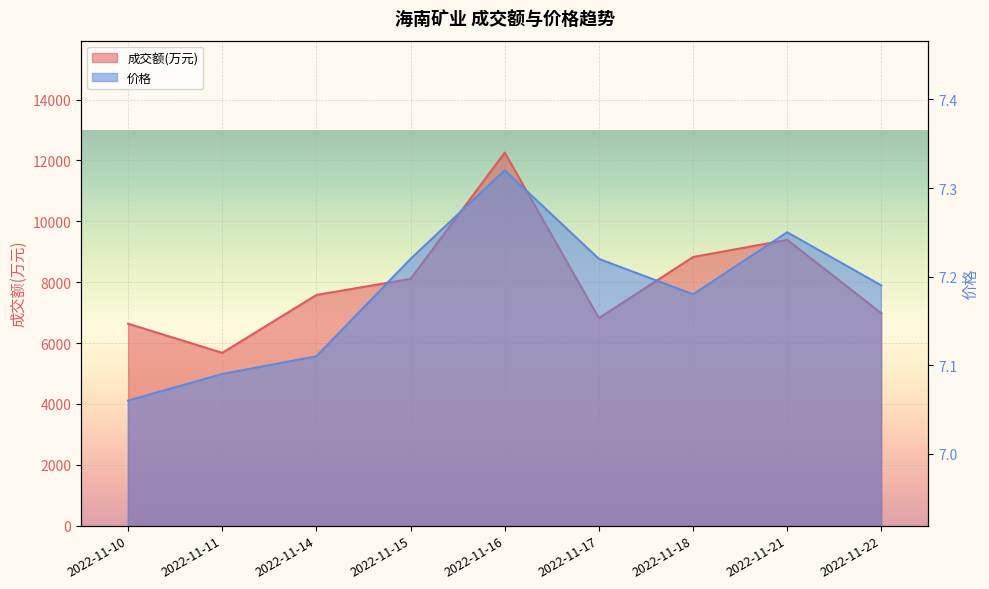

What is the difference between the 成交额(万元) values at 2022-11-11 and 2022-11-15?

2431.0